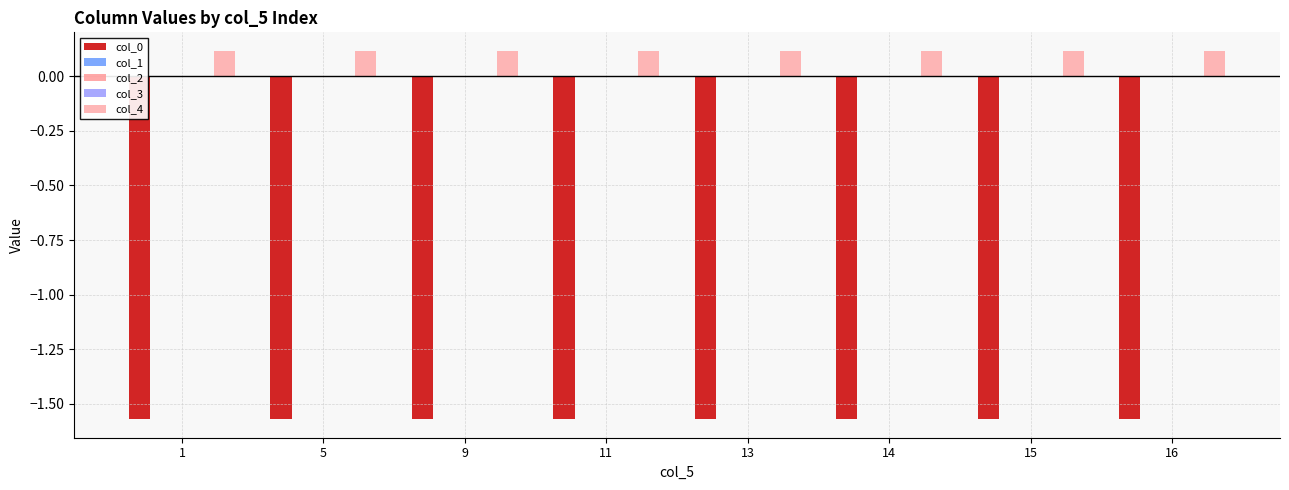

Which series has the largest total across all categories?

col_4